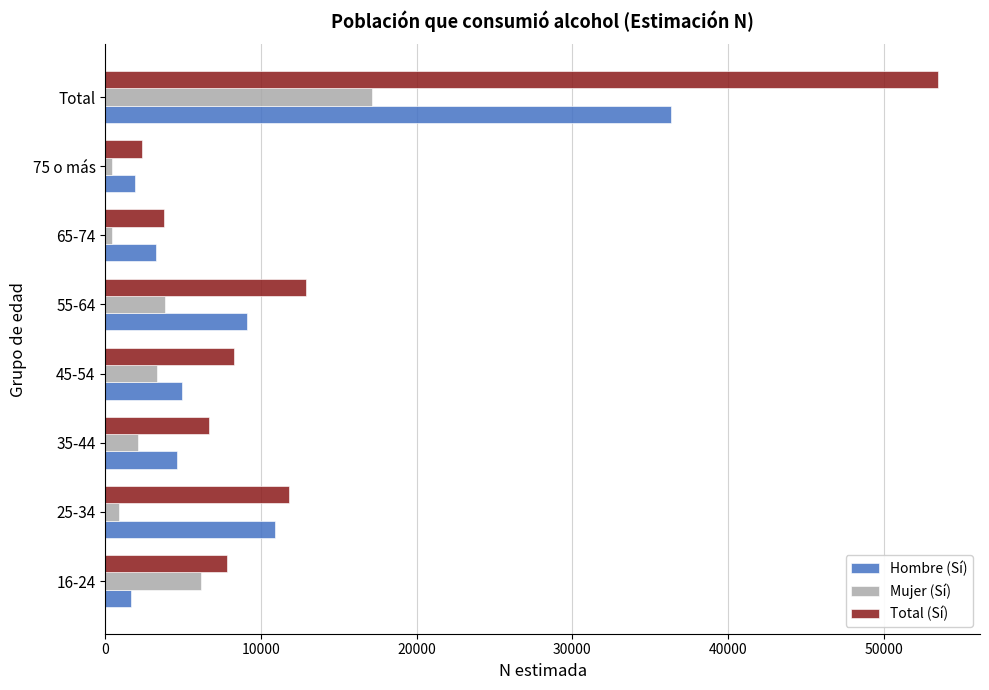

Which series has the widest spread of values?

Total (Sí)